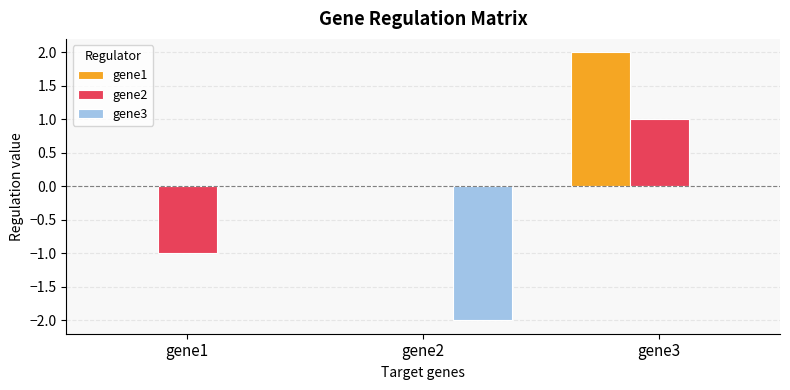

Which category has the highest value in the gene1 series?

gene3